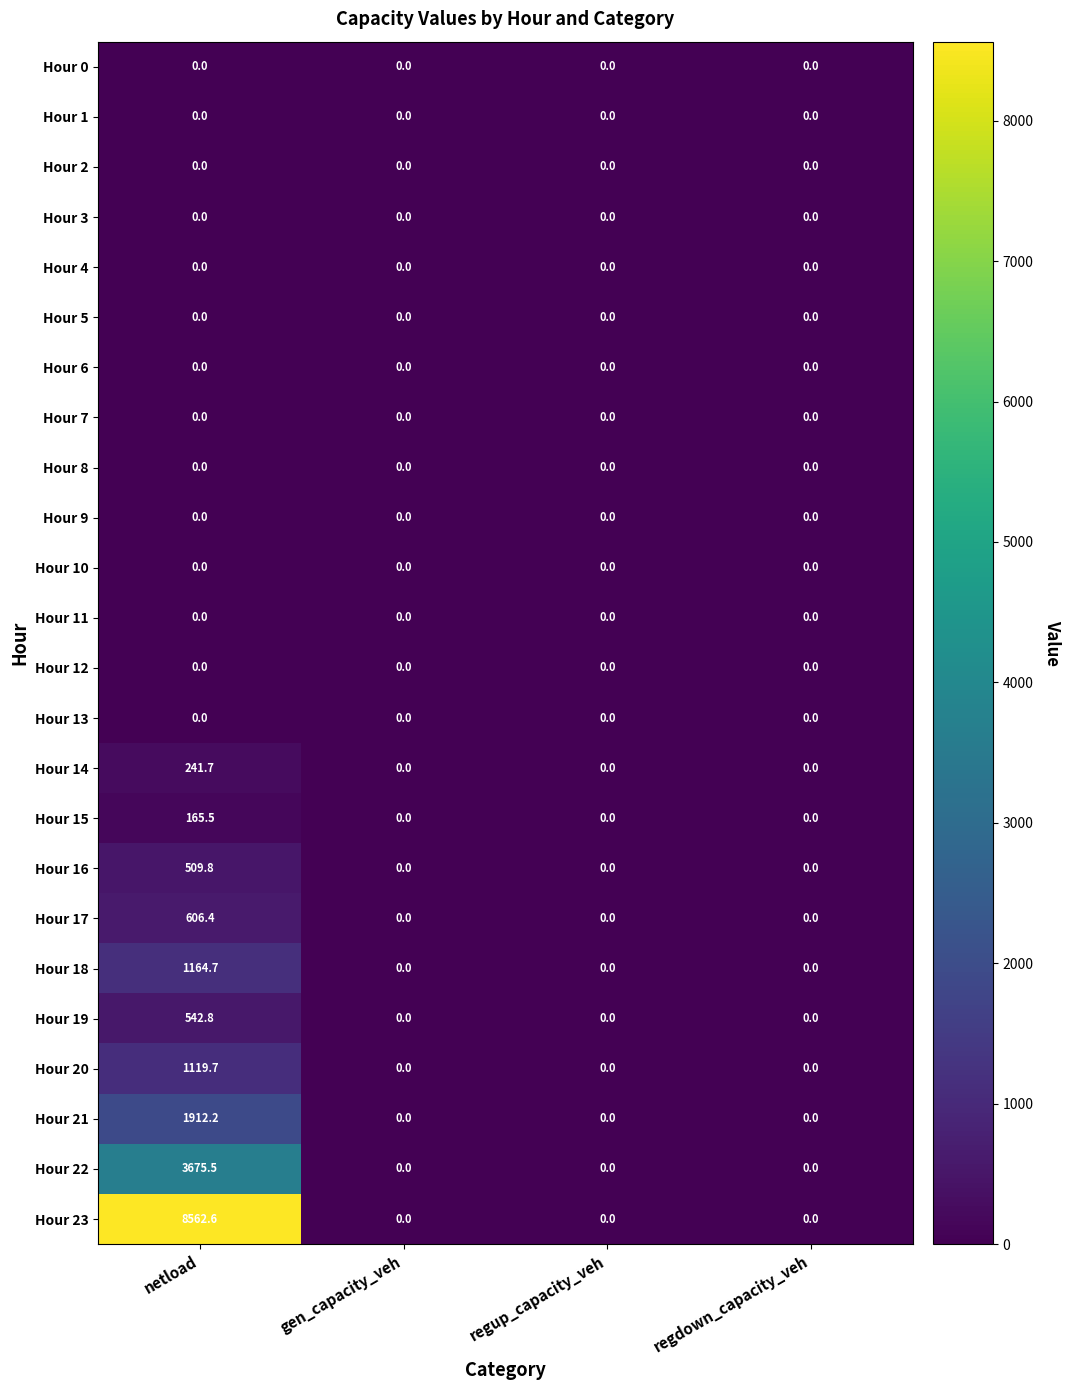

Which series has the largest total across all categories?

Hour 23